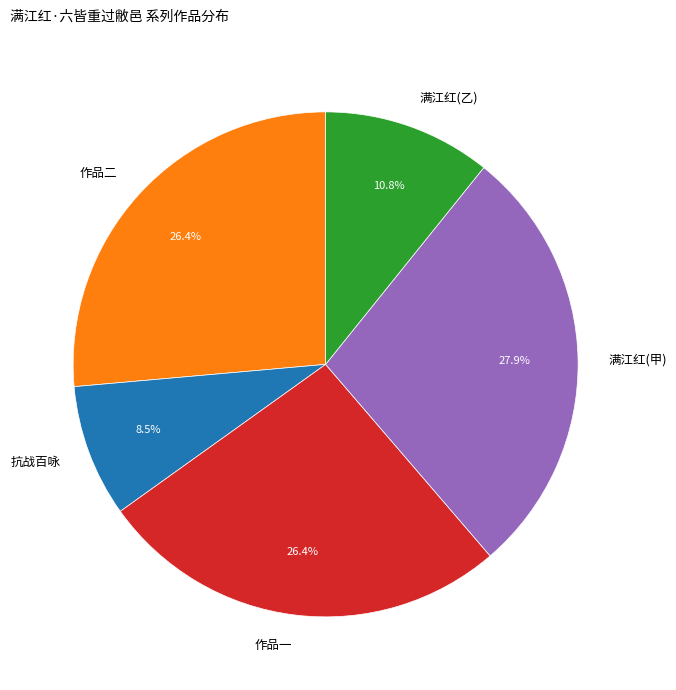

Is there any slice that represents more than half of the pie?

No